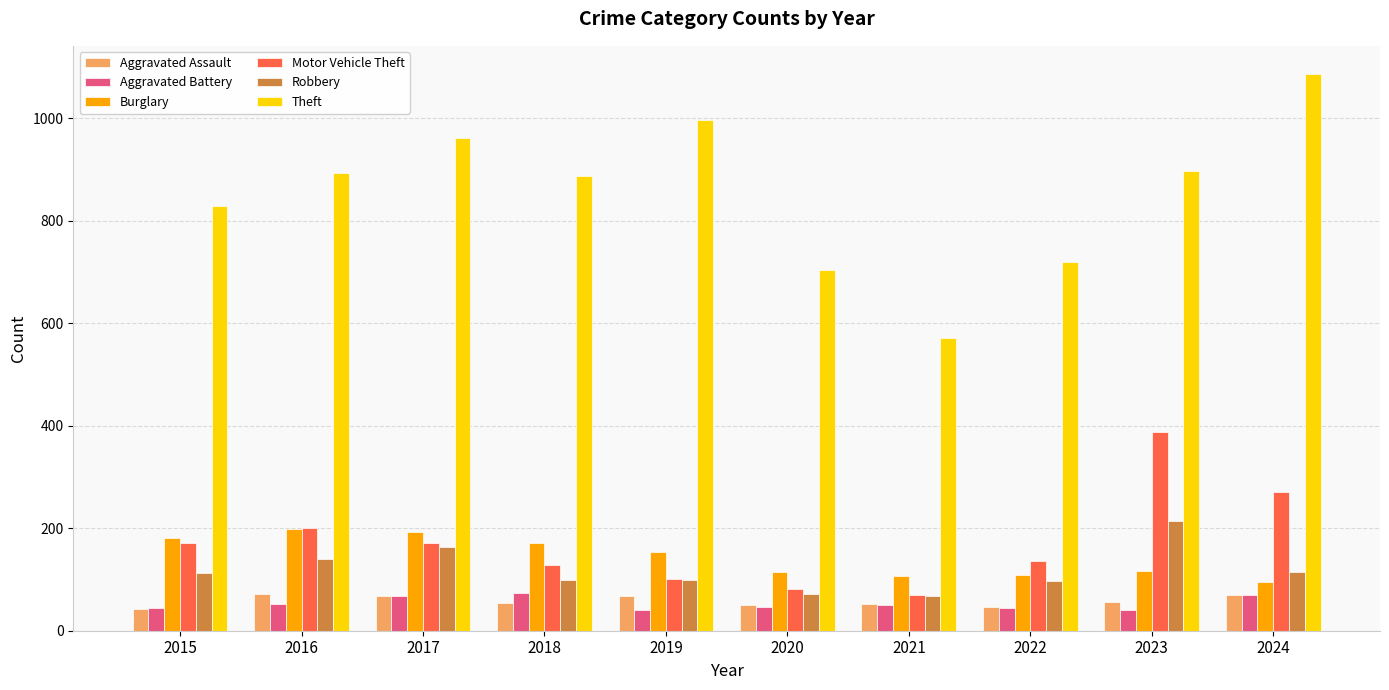

What is the difference between the second highest and minimum values in the Aggravated Battery series?

29